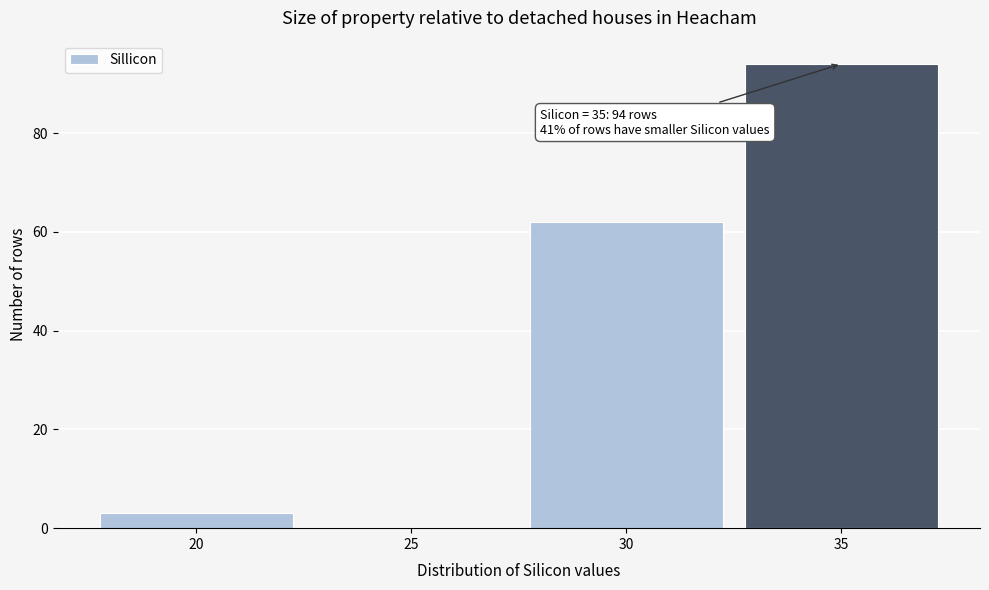

Reading right to left, what are all the values shown in this chart?

35=94	30=62	25=0	20=3